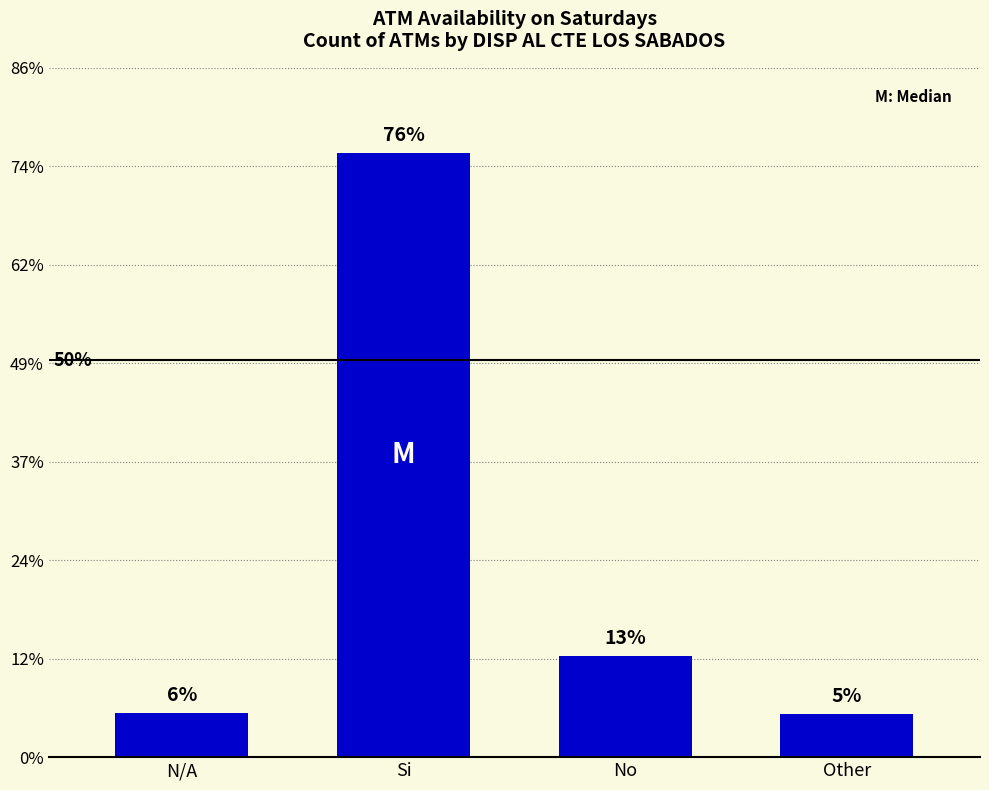

Does the chart contain any negative values?

No